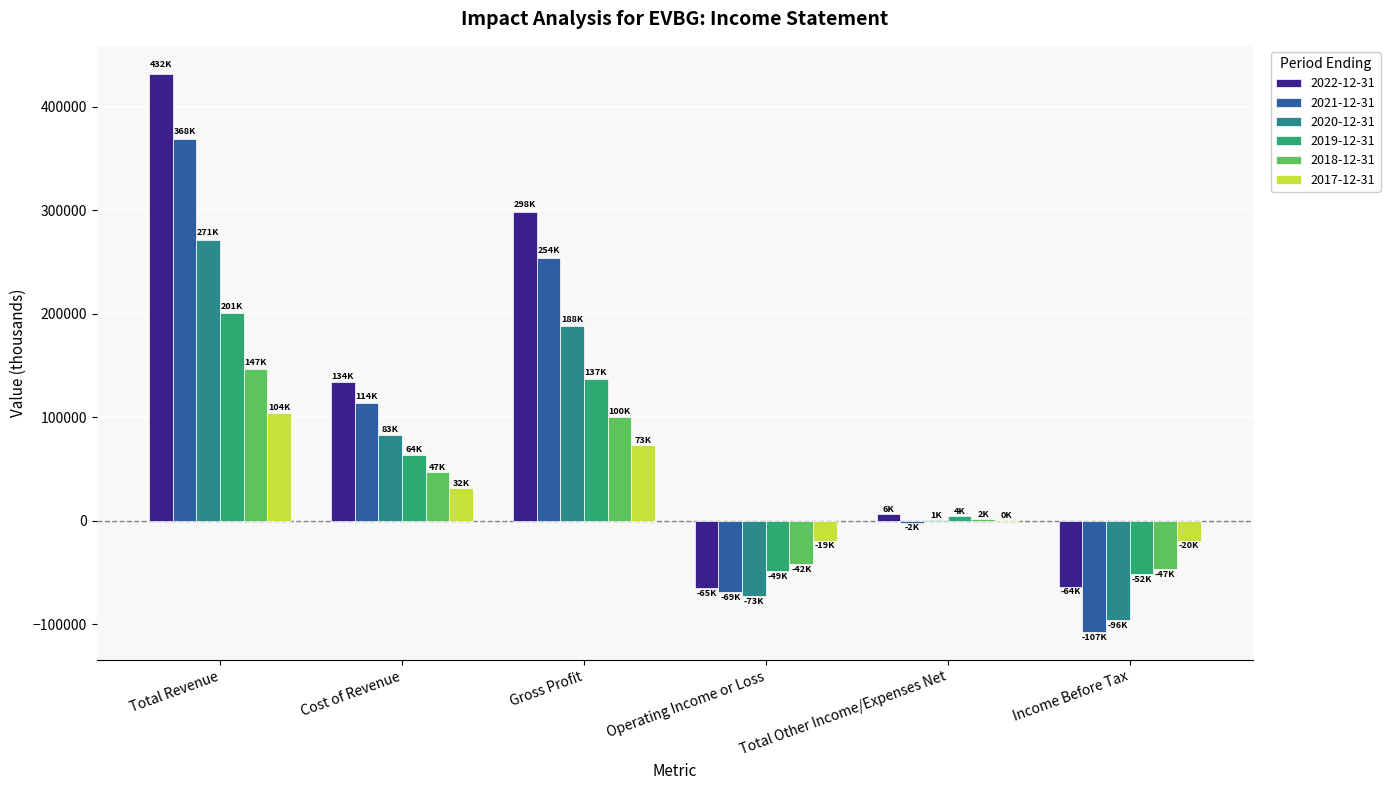

Which category has the highest value in the 2017-12-31 series?

Total Revenue